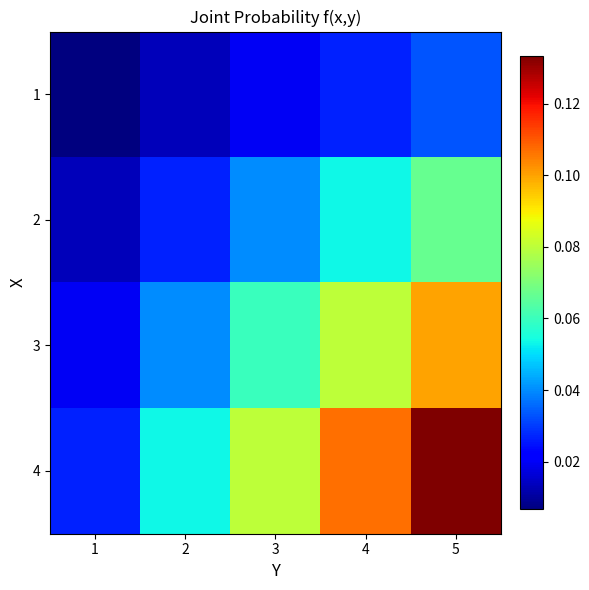

How many data points does each series have?

5